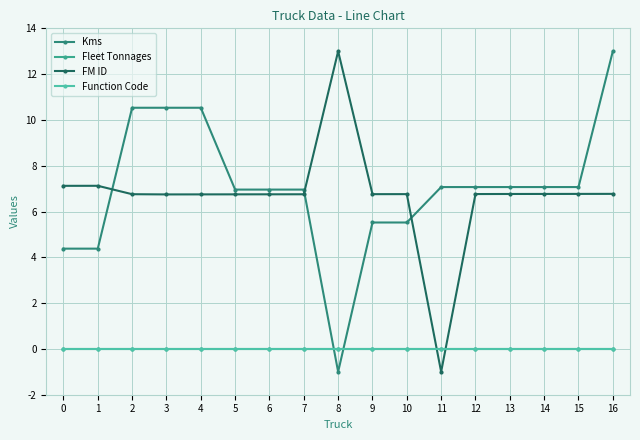

Does the chart have visible grid lines?

Yes